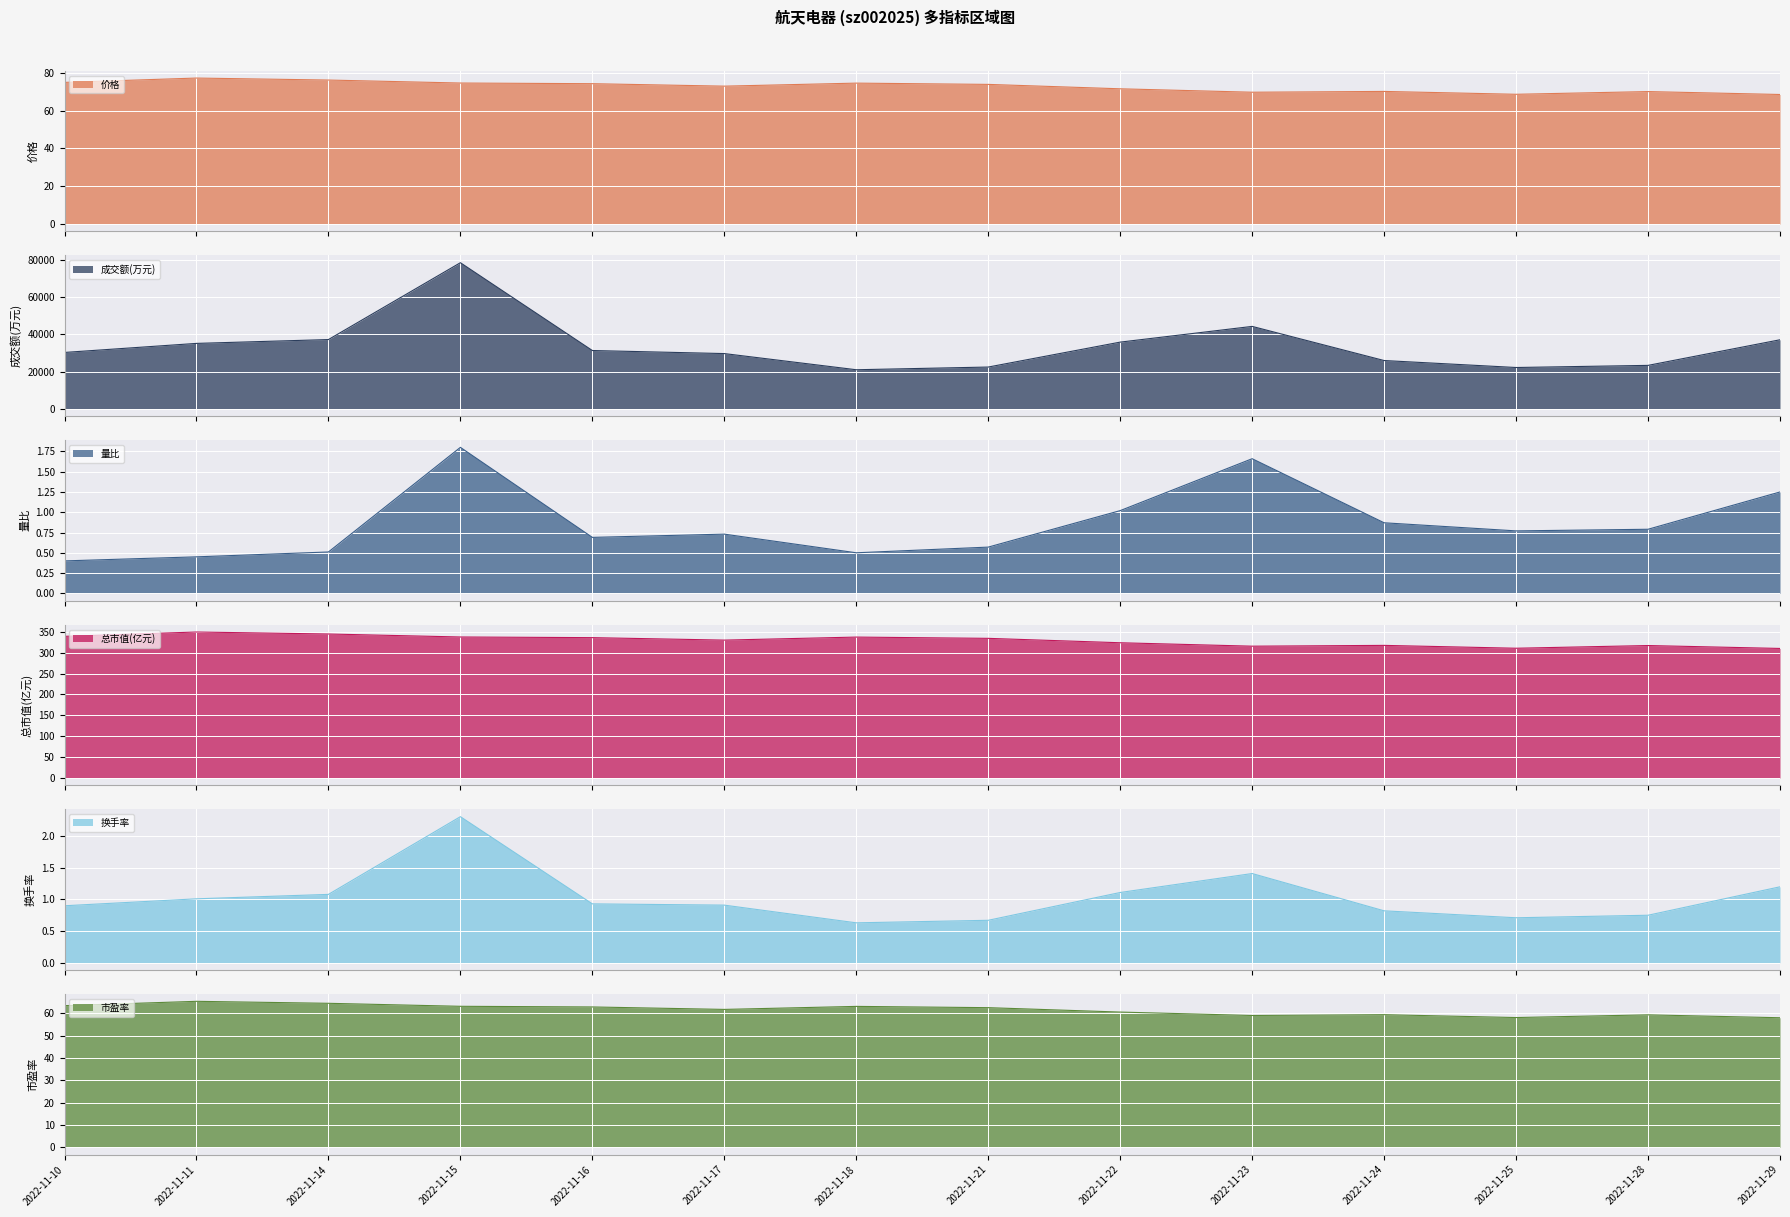

Is it true that 换手率 equals 0.9 at 2022-11-16?

True